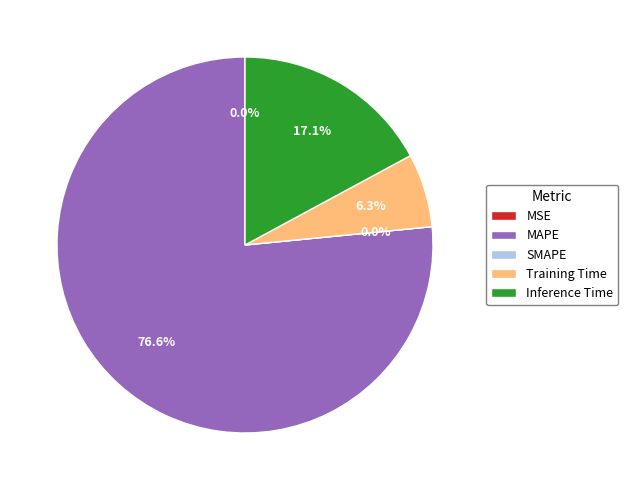

Which has a higher value, MAPE or MSE?

MAPE